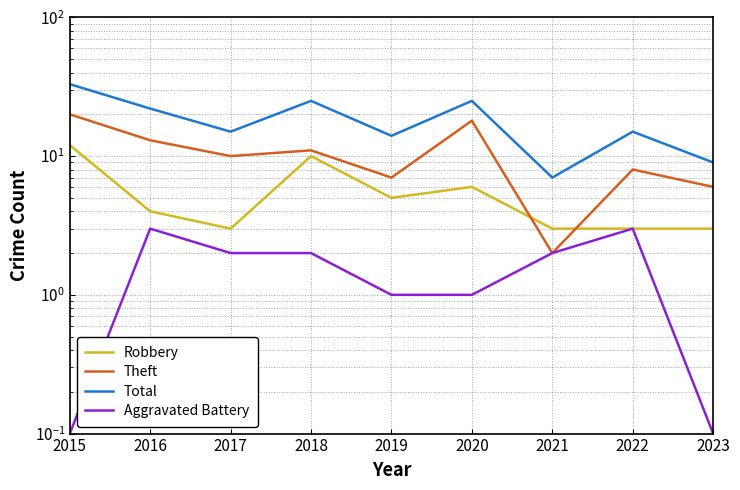

How many series are shown in this chart?

4